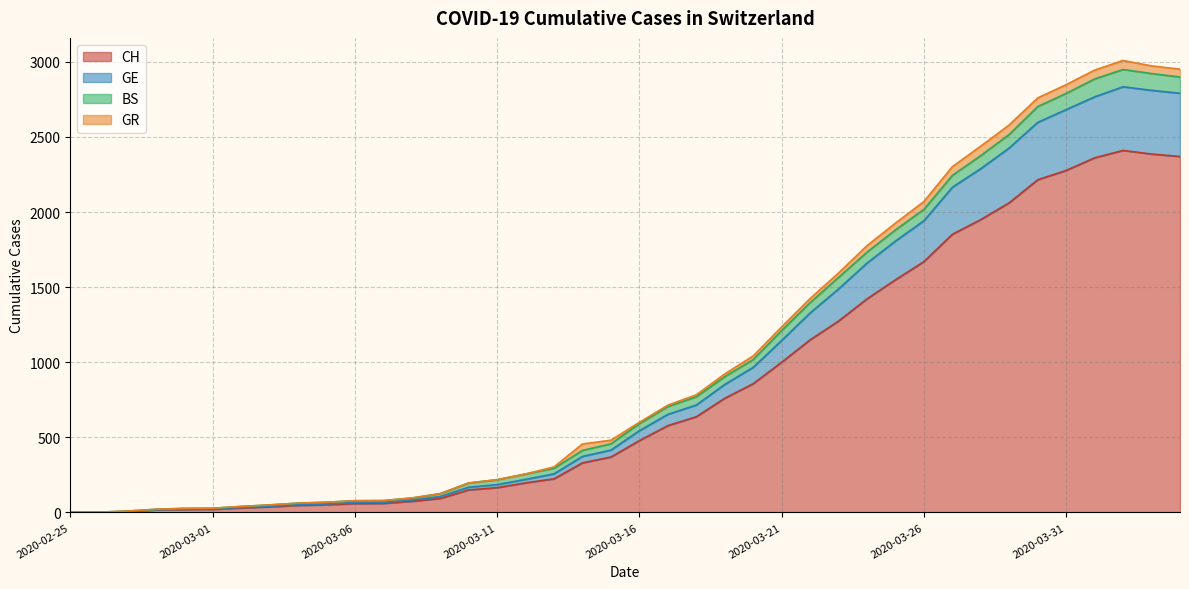

What is the label of the 25th point from the right?

2020-03-11